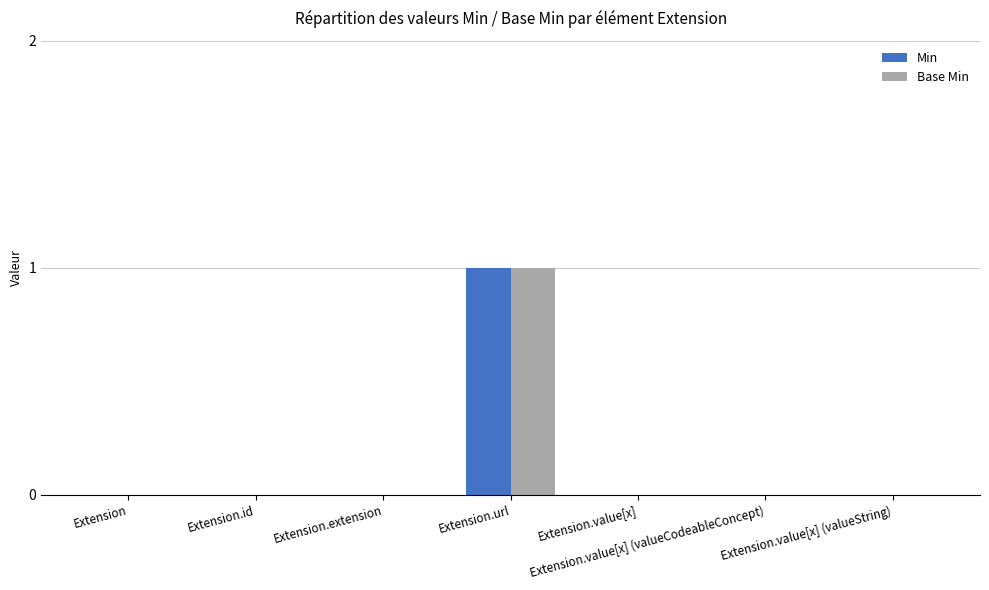

The Min series shows 0 at Extension.value[x] (valueCodeableConcept). True or false?

True